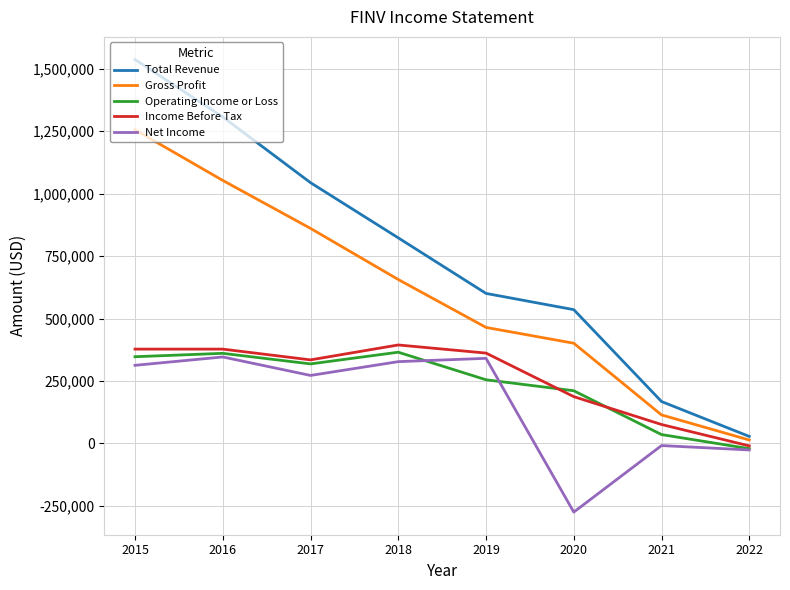

The Income Before Tax series shows 172058 at 2015. True or false?

False